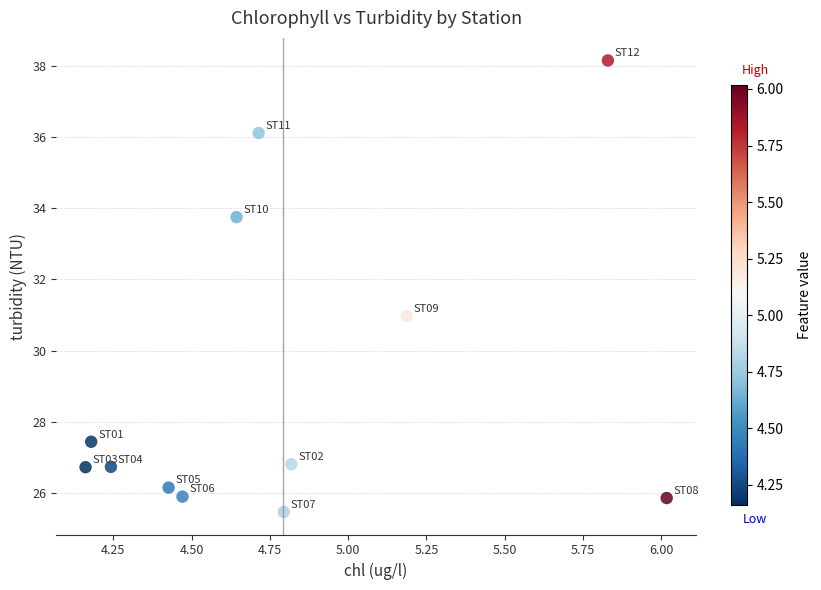

What is the average X value?

4.8